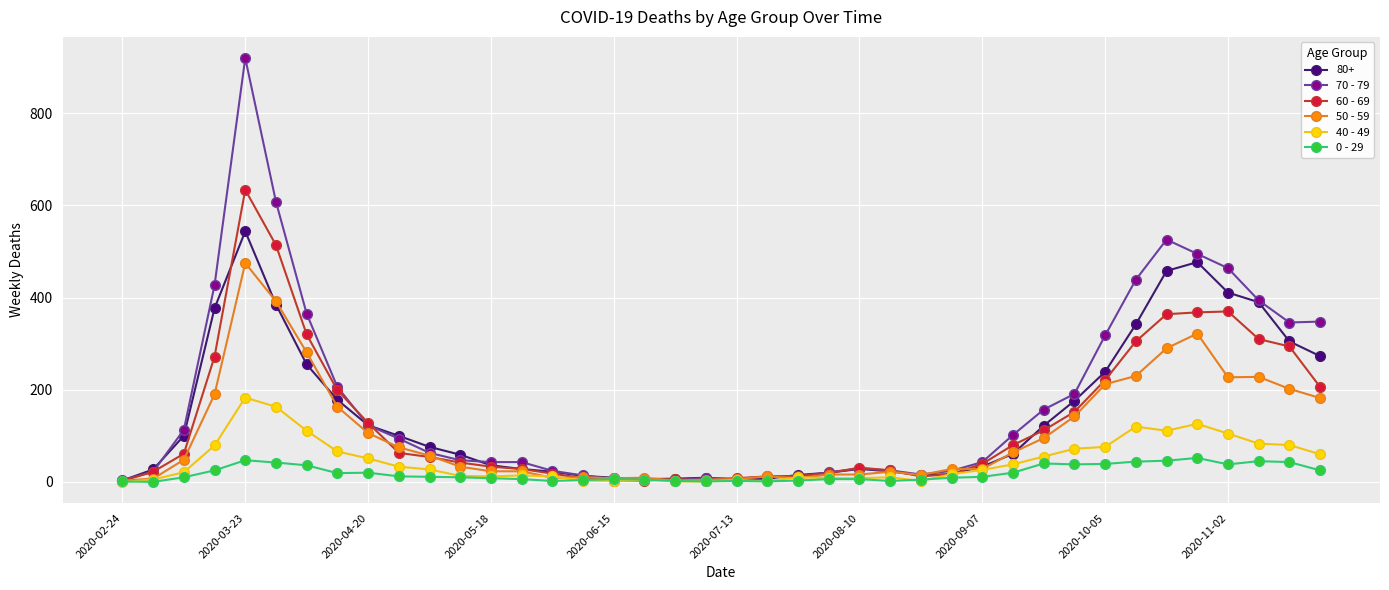

True or false: 60 - 69 has more than 1 points higher than both neighbors.

True